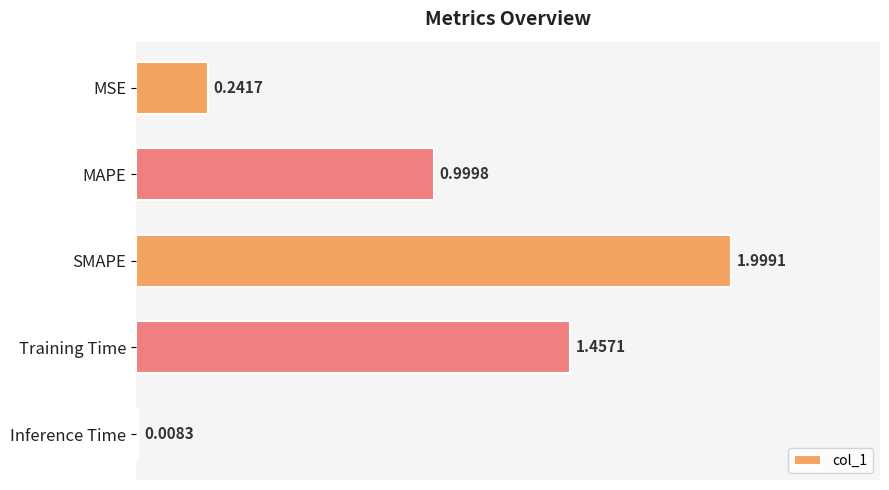

What is the label of the 3rd bar from the bottom?

SMAPE